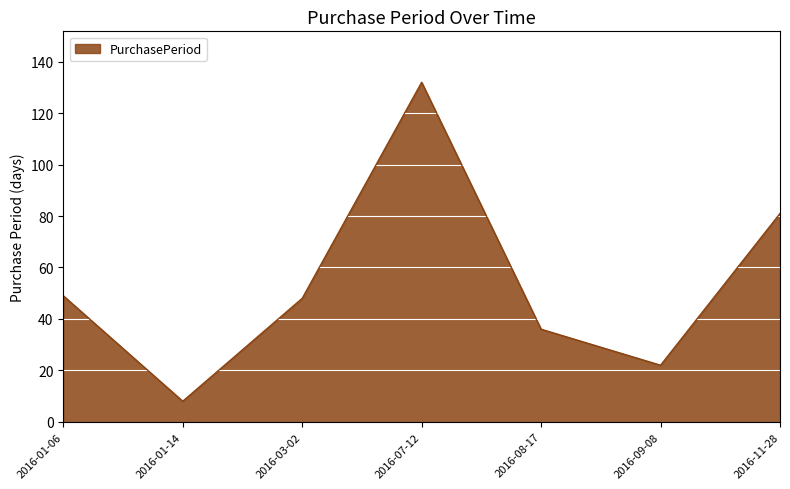

Which label corresponds to the largest value in the chart?

2016-07-12